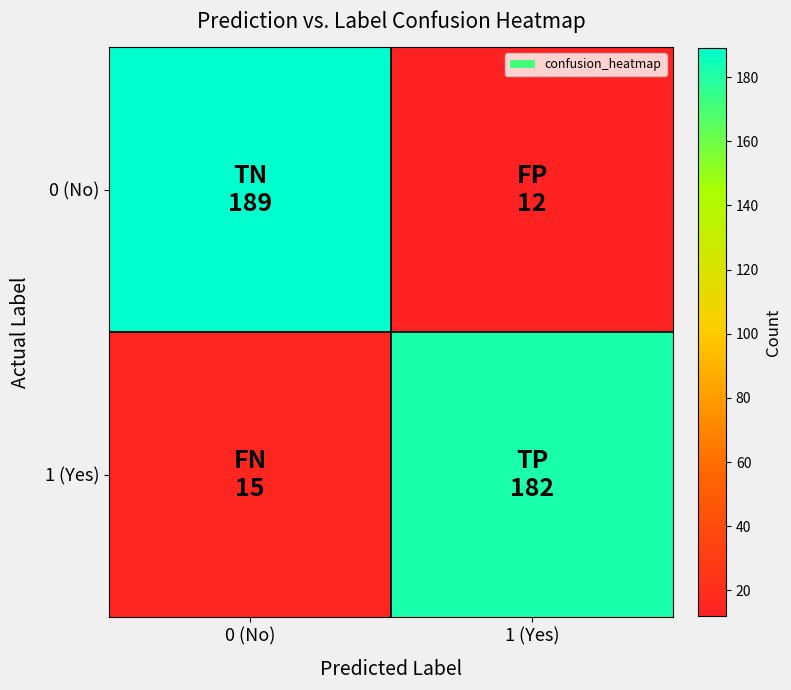

Rank the series by their average value, from highest to lowest.

0 (No), 1 (Yes)